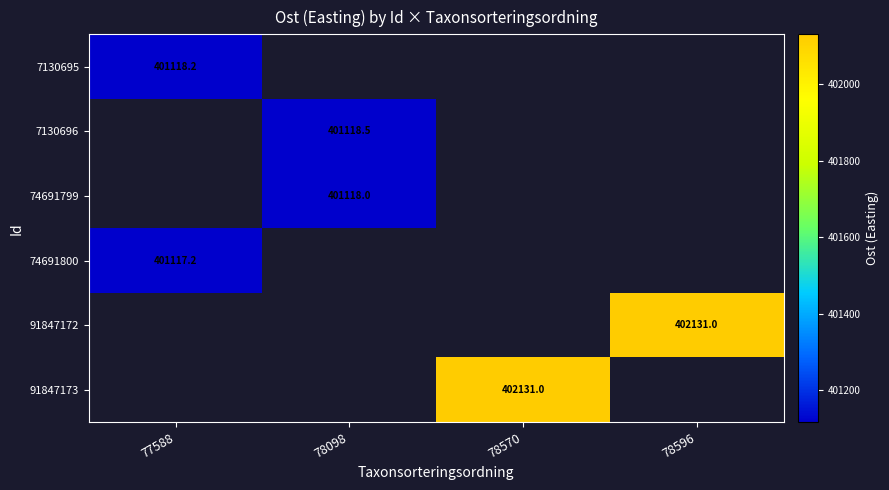

What is the minimum value shown in the chart?

401117.2